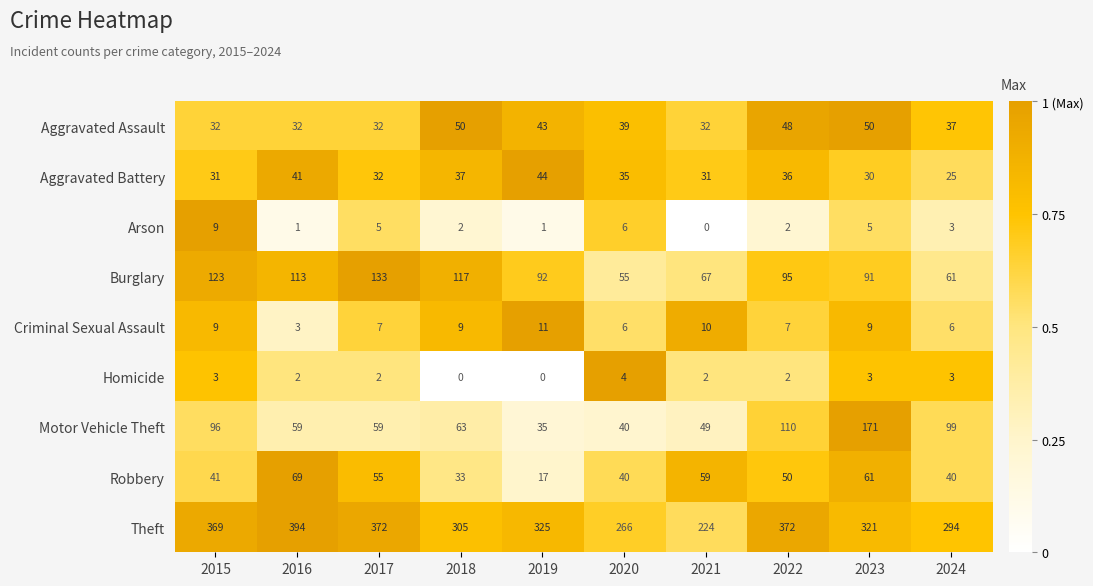

At which label does Arson reach its minimum?

2021